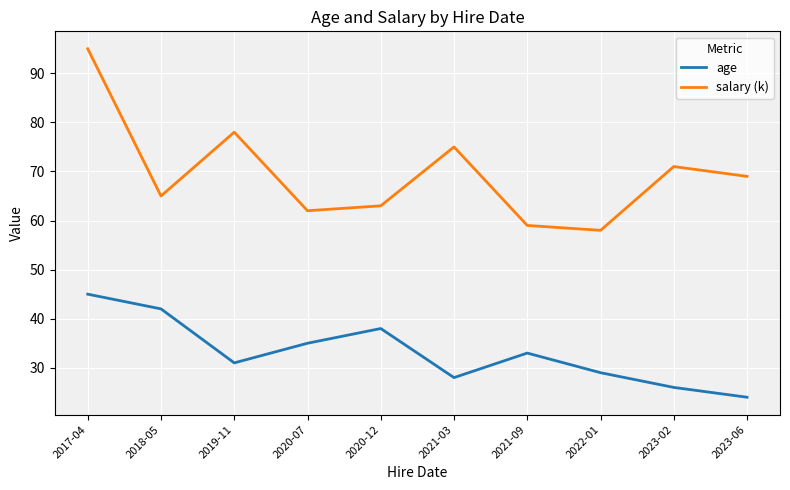

Which series has the largest total across all categories?

salary (k)